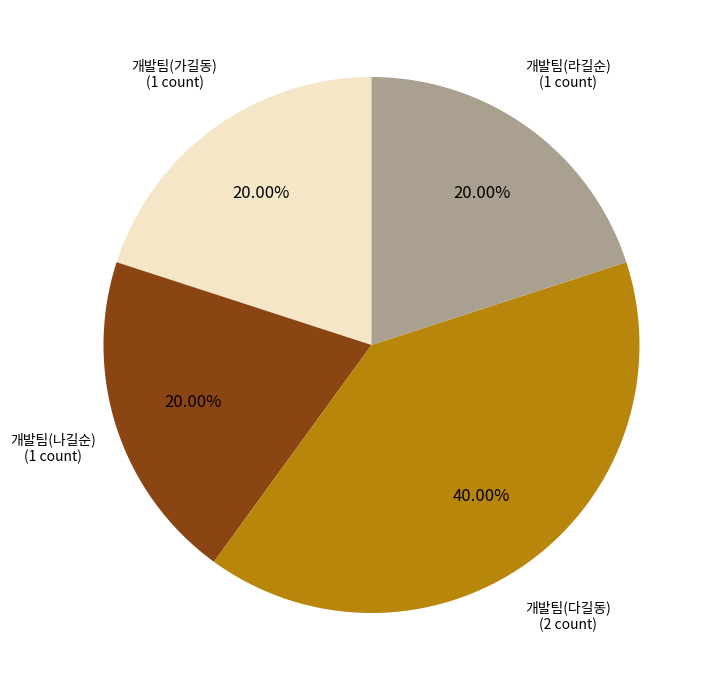

Does any single category account for the majority?

No